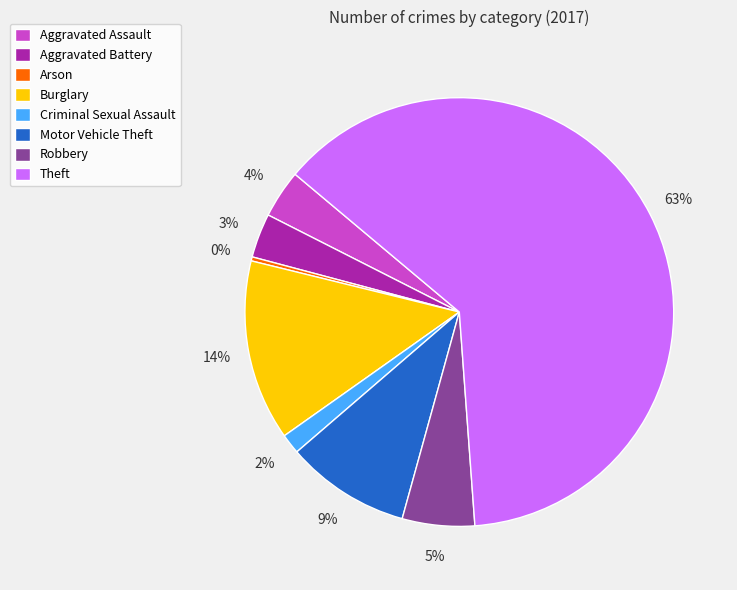

How many slices are in this pie chart?

8